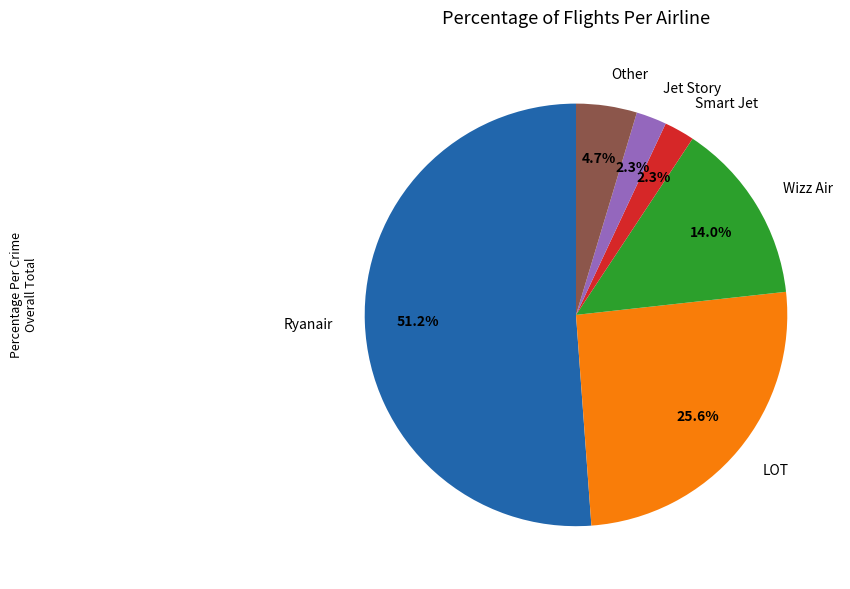

True or false: Ryanair accounts for 37% of the total.

False